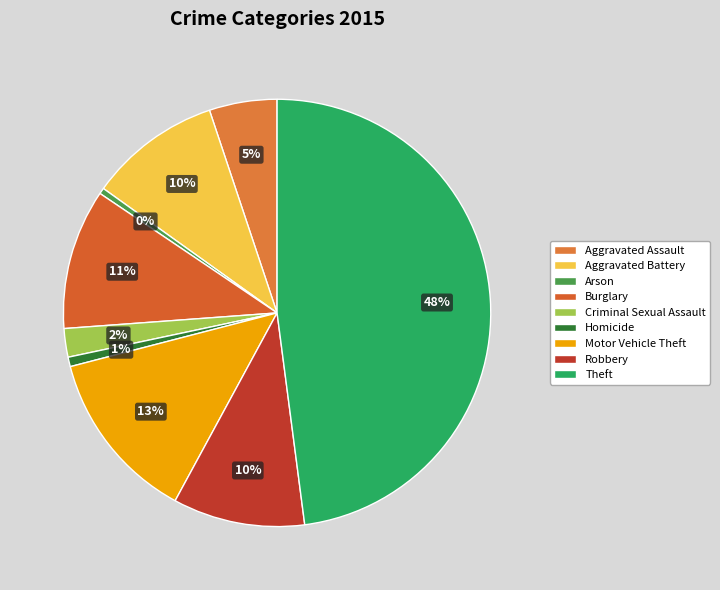

Does Arson account for over 50% of the chart?

No